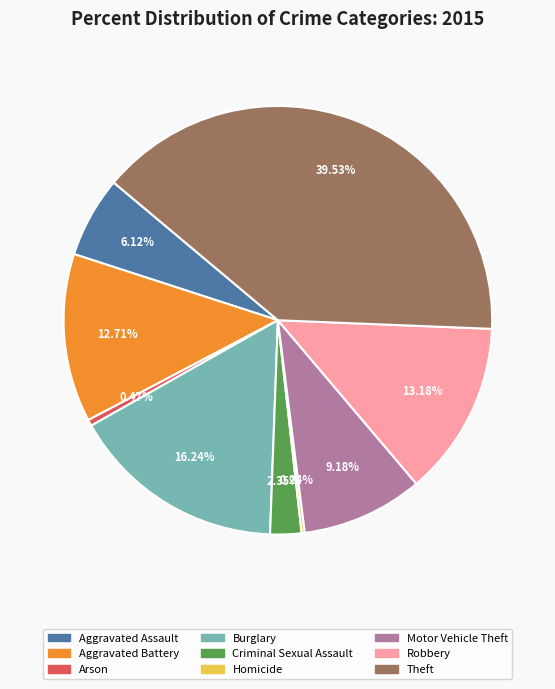

Which category has the biggest portion of the pie?

Theft